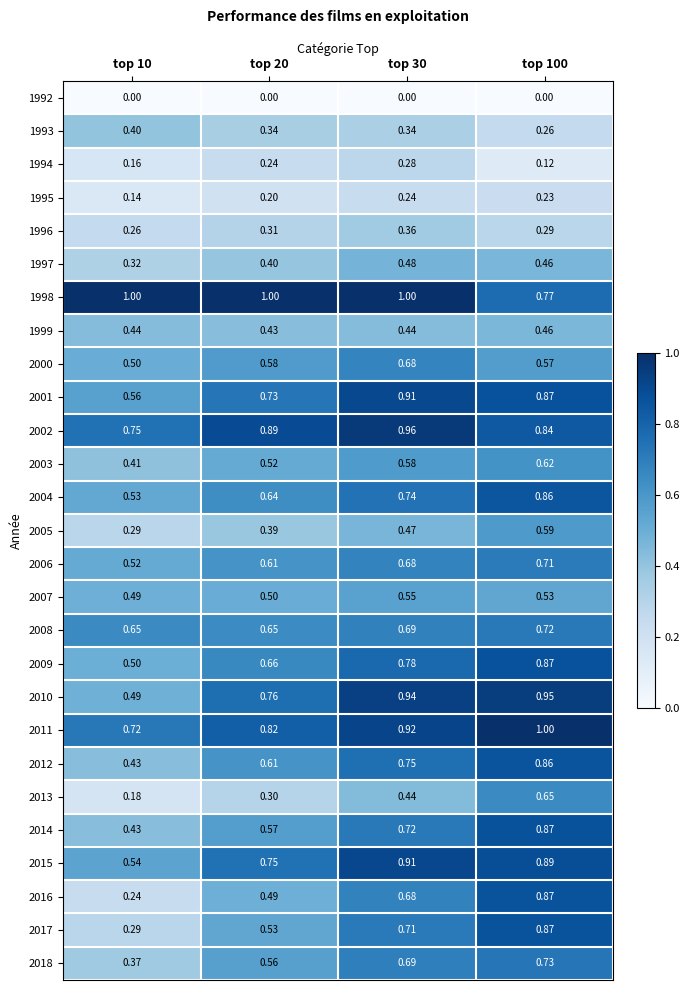

Is the value of 2013 at top 10 greater than the value of 2016 at top 10?

No